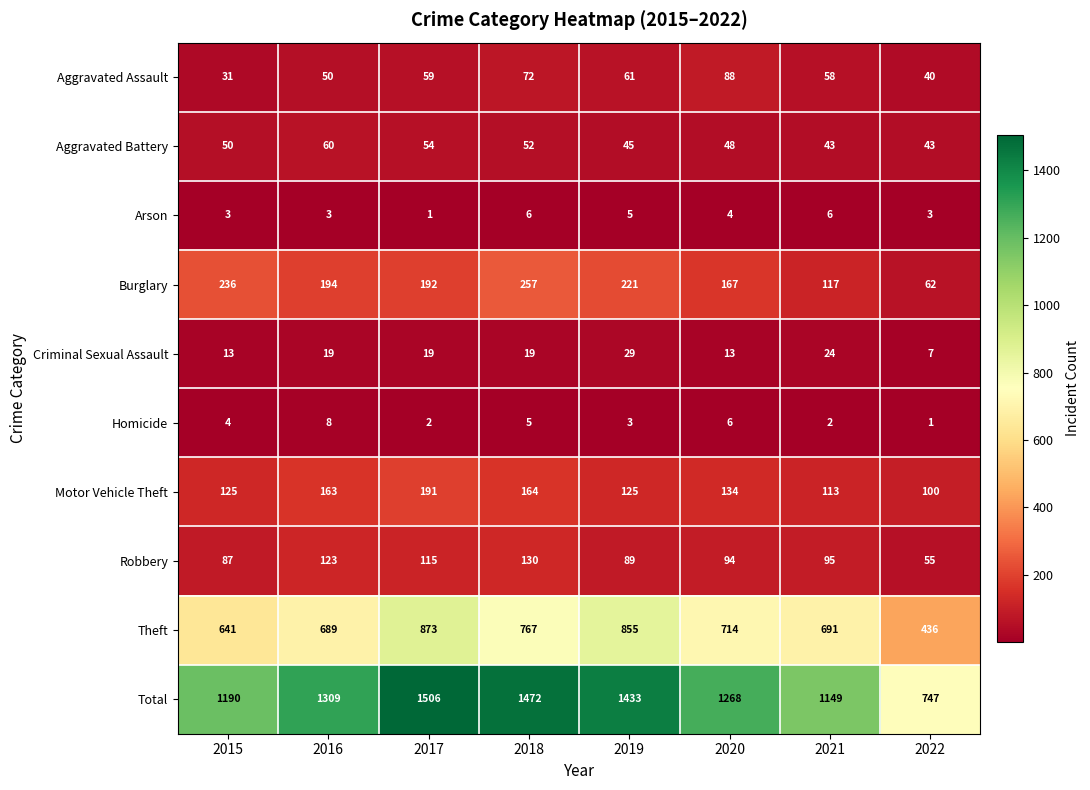

Rank the series by their maximum value, from lowest to highest.

Arson, Homicide, Criminal Sexual Assault, Aggravated Battery, Aggravated Assault, Robbery, Motor Vehicle Theft, Burglary, Theft, Total